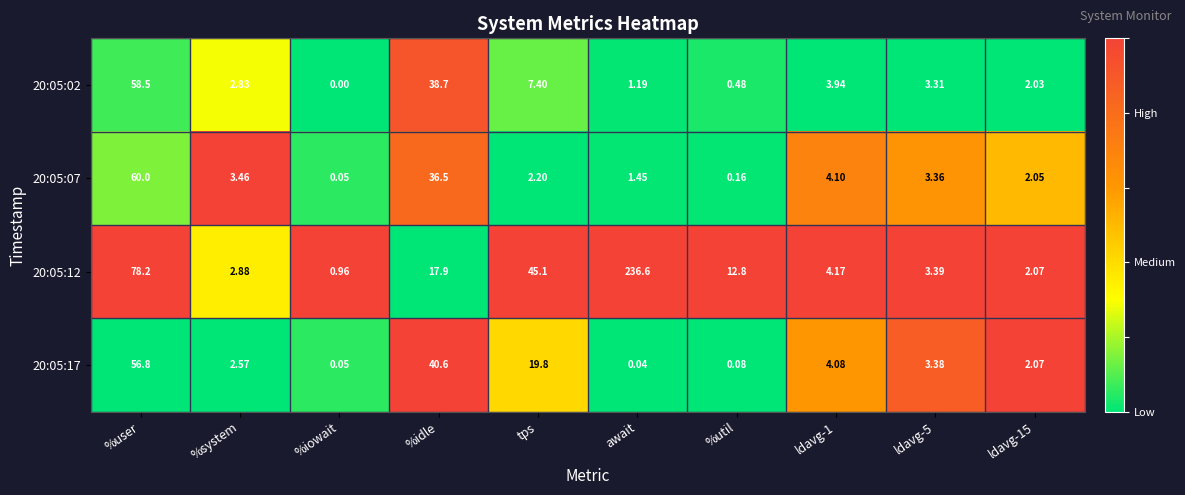

At which label does 20:05:12 reach its peak?

await